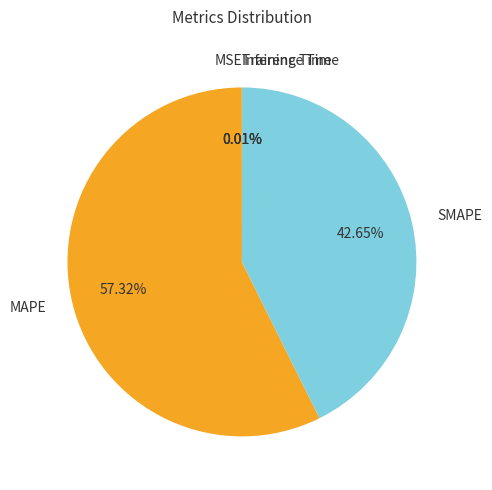

What is the ratio of the value at SMAPE to the value at MAPE?

0.7